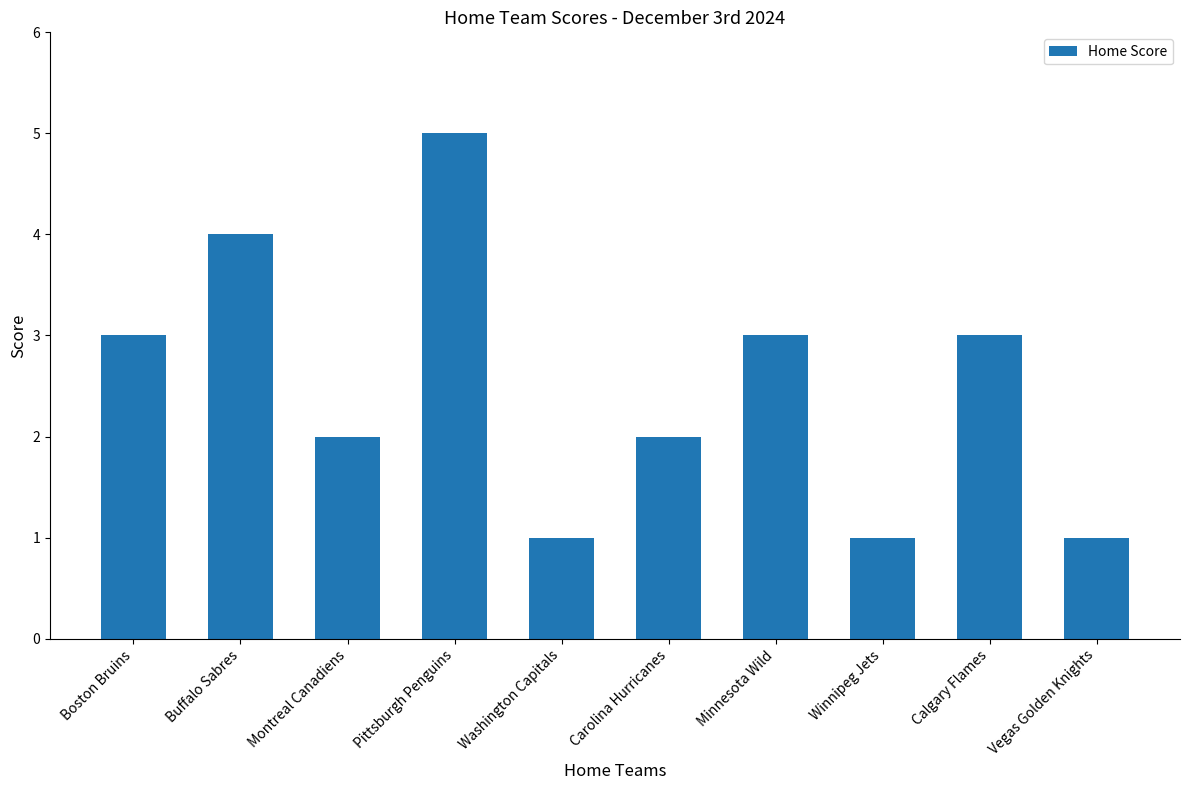

Reading left to right, what are all the values shown in this chart?

Boston Bruins=3	Buffalo Sabres=4	Montreal Canadiens=2	Pittsburgh Penguins=5	Washington Capitals=1	Carolina Hurricanes=2	Minnesota Wild=3	Winnipeg Jets=1	Calgary Flames=3	Vegas Golden Knights=1